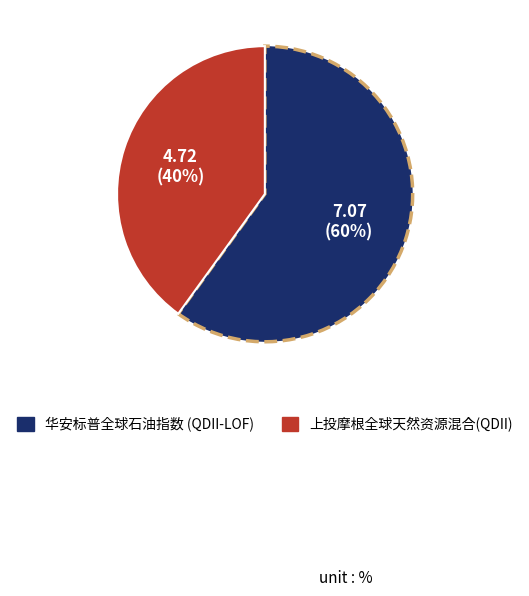

What is the largest slice in the pie chart?

华安标普全球石油指数 (QDII-LOF)